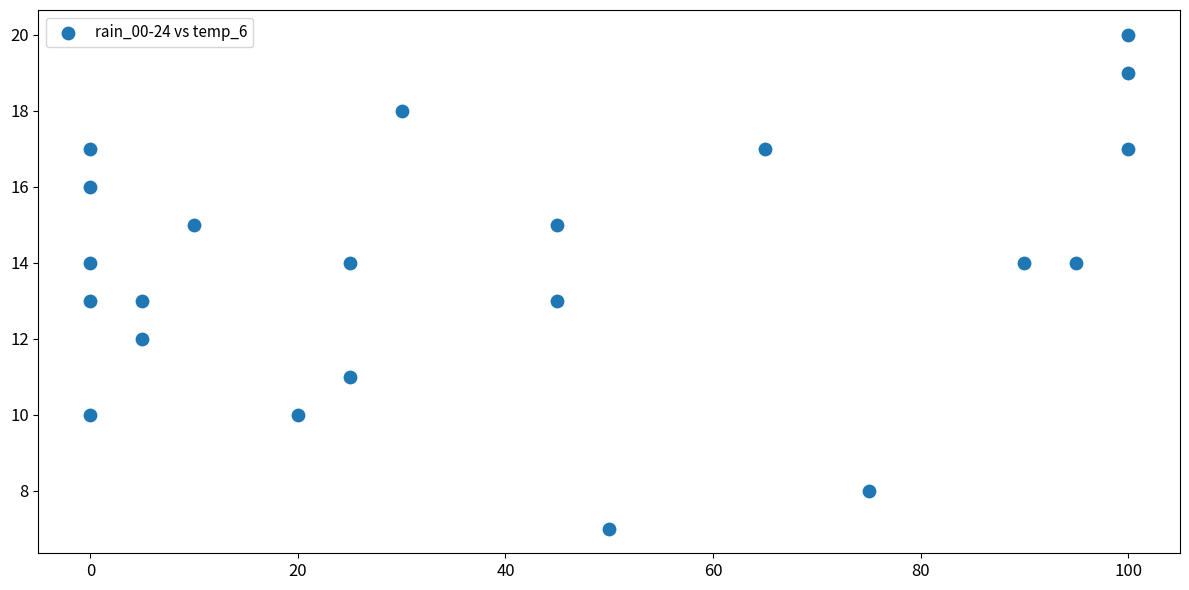

What is the range of X values (max minus min)?

100